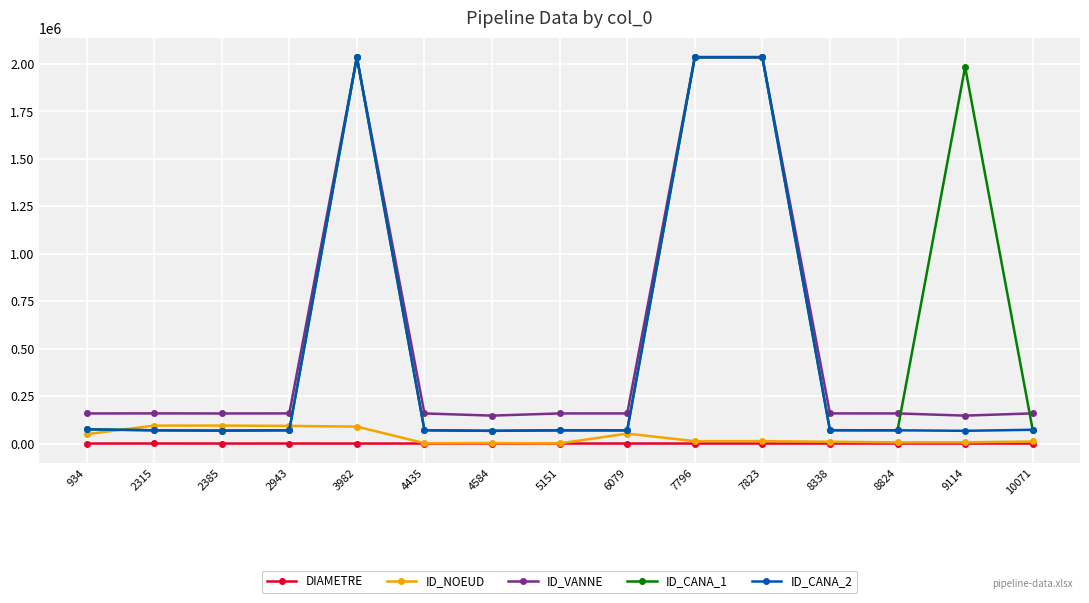

Is the value of ID_VANNE at 2315 greater than the value of ID_CANA_2 at 6079?

Yes